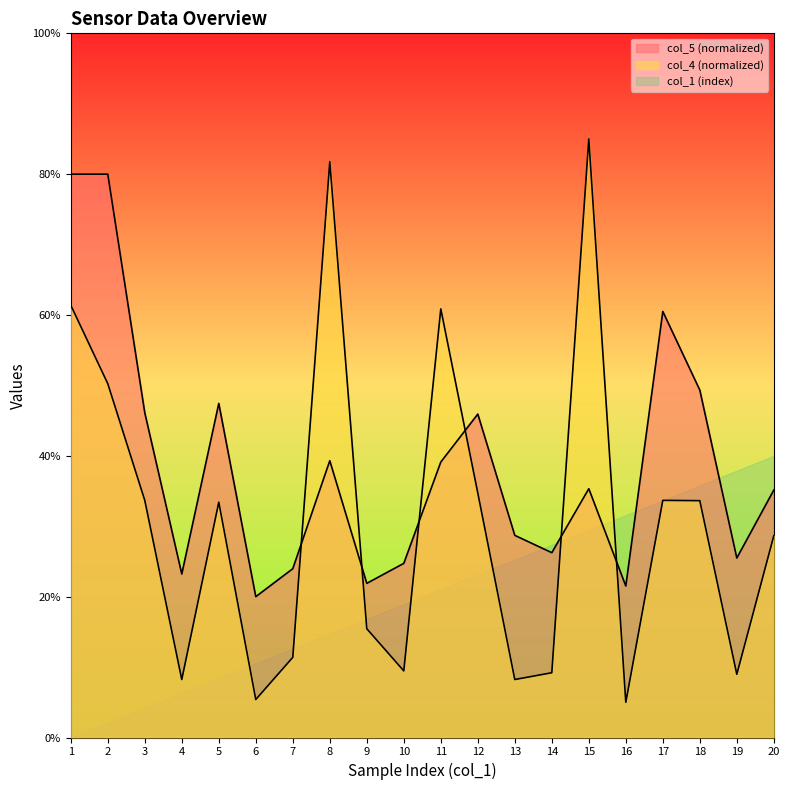

What is the average value of the col_4 series?

30.9